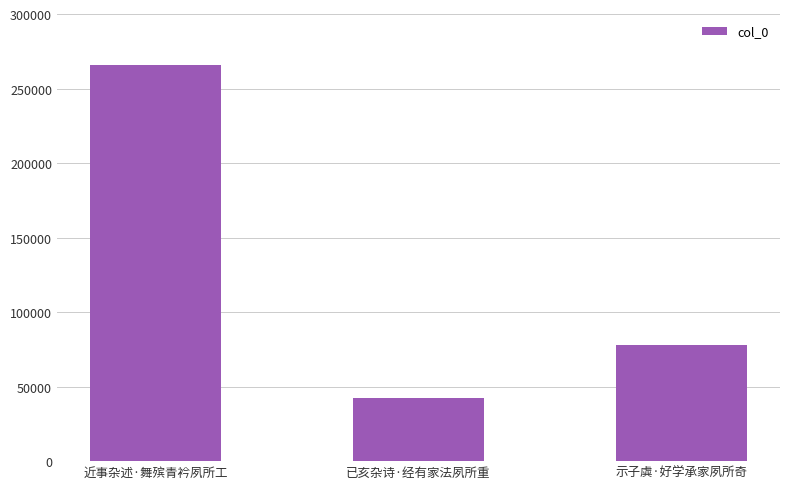

What is the change in value from 近事杂述·舞殡青衿夙所工 to 已亥杂诗·经有家法夙所重?

-223815